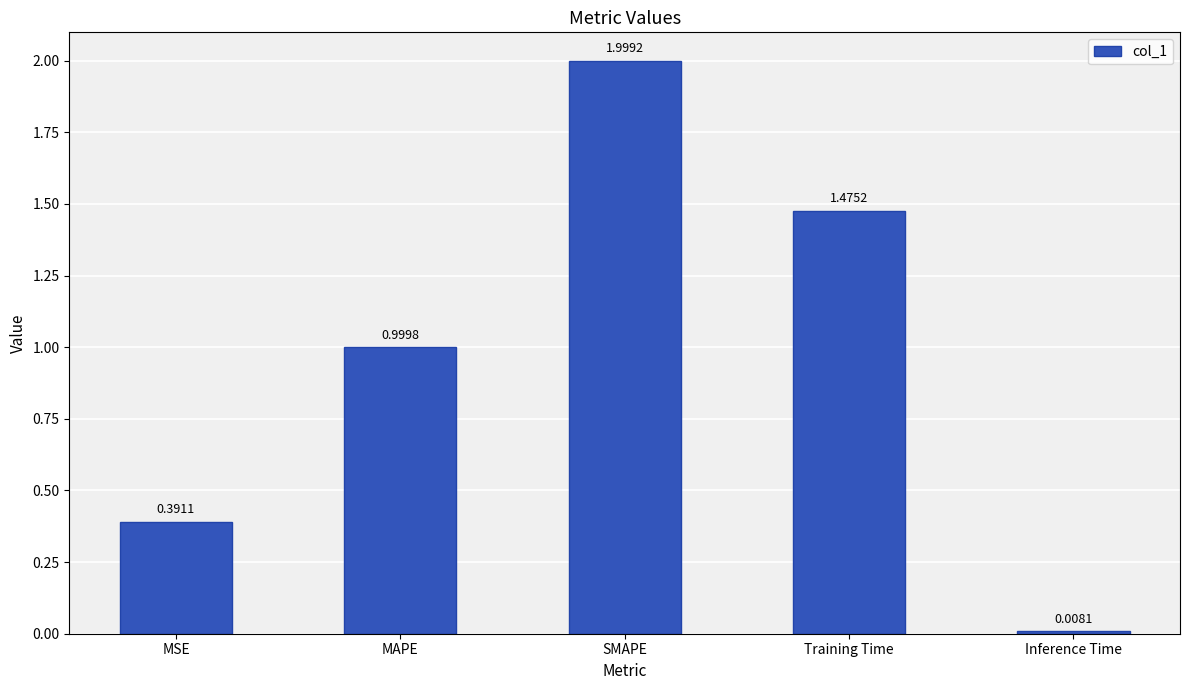

What is the label of the 5th bar from the right?

MSE